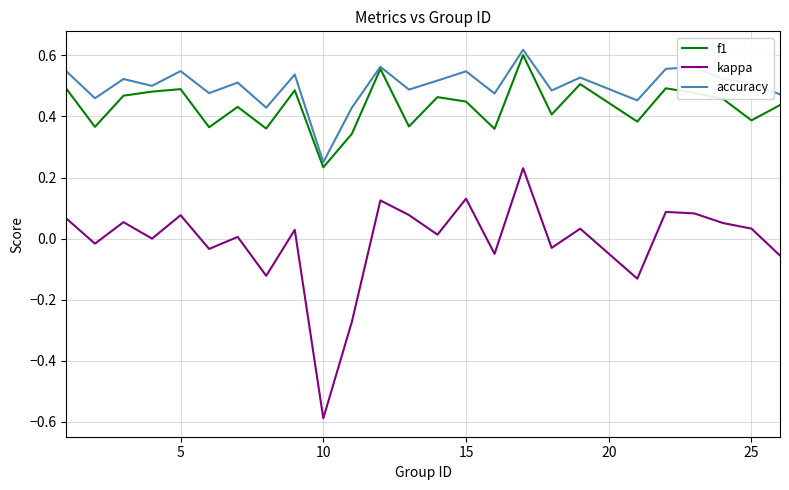

True or false: accuracy and kappa intersect in this chart.

False